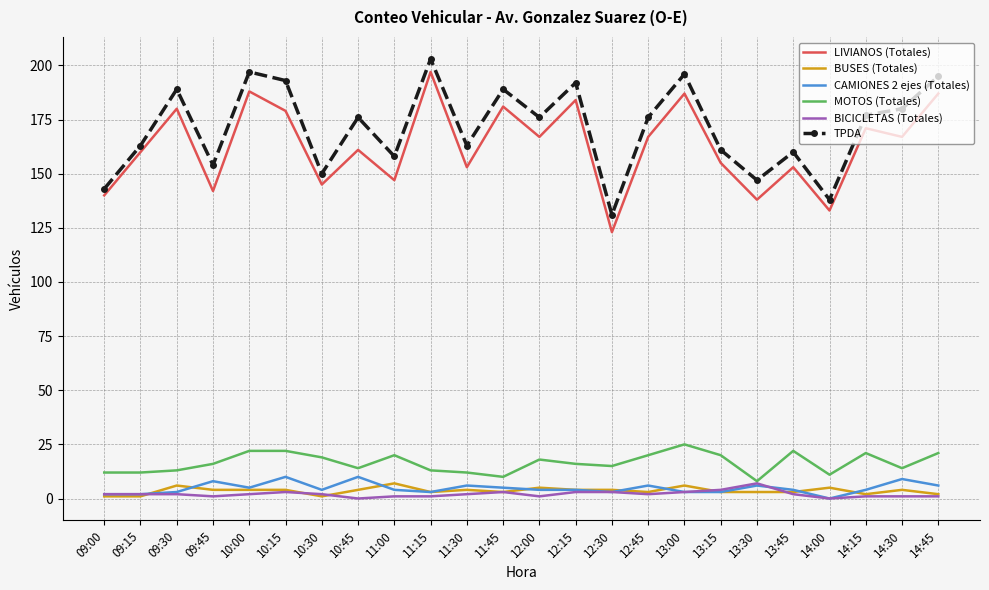

The TPDA series shows 79 at 11:00. True or false?

False